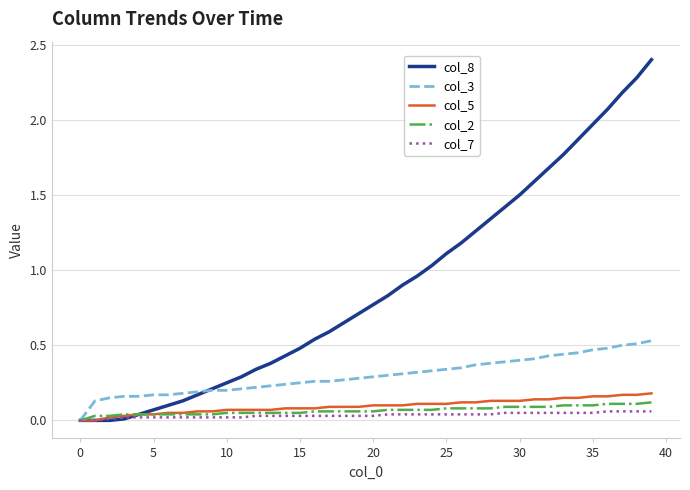

Which series has the largest total across all categories?

col_8